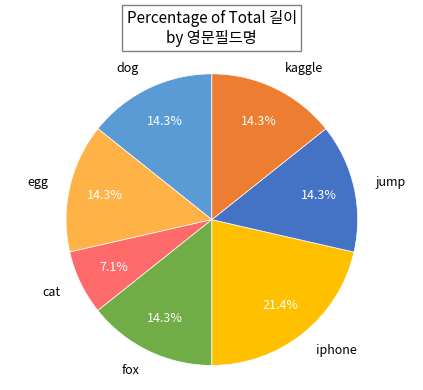

What percentage is the dog slice, to the nearest percent?

14%